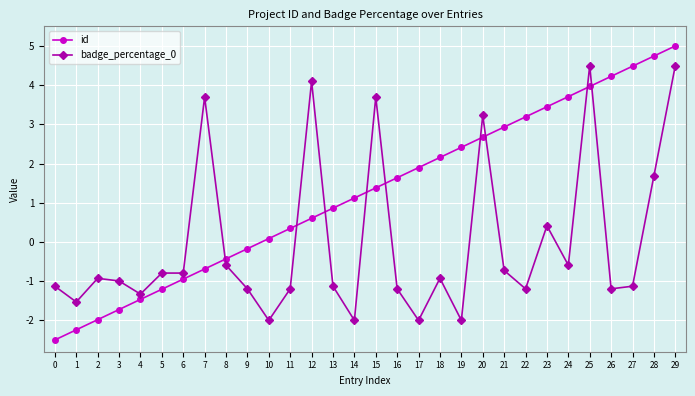

What is the sum of all id values?

37.5